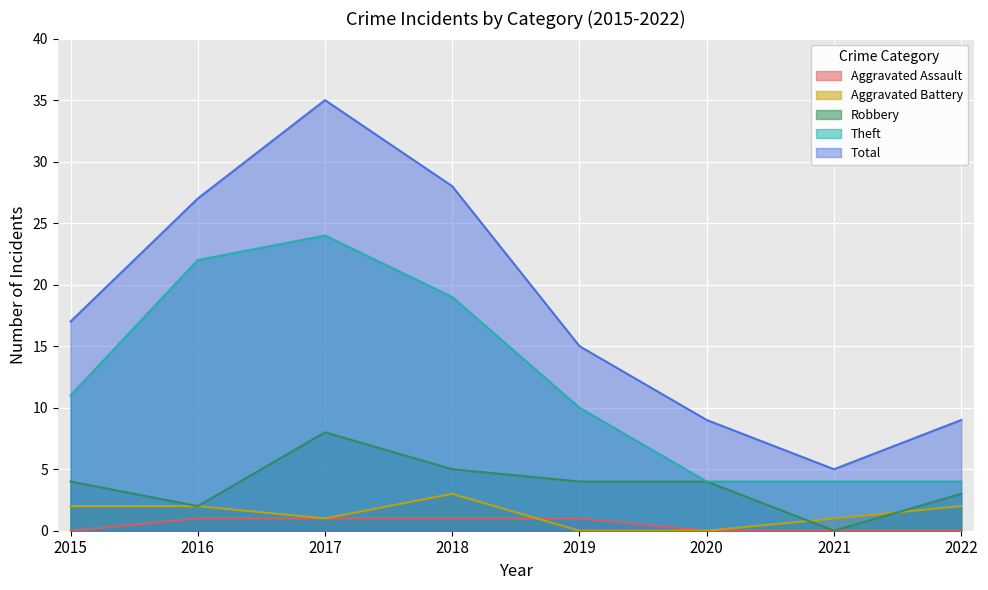

How many positive values does the Aggravated Battery series have?

6